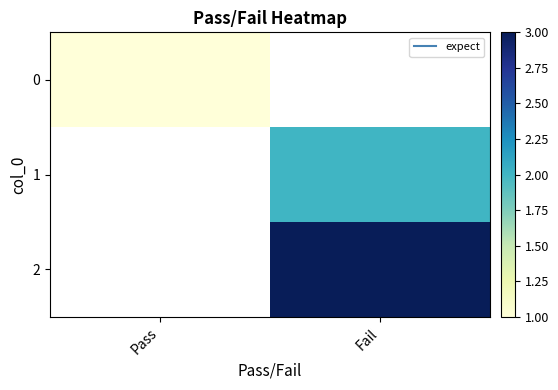

The value of 2 at Fail is 4.9. True or false?

False